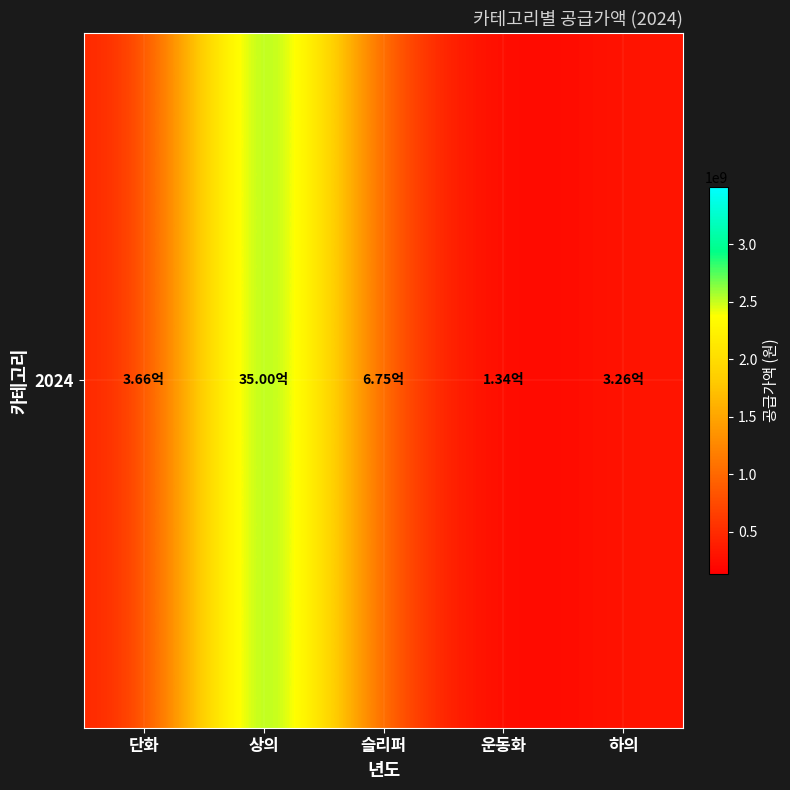

Reading left to right, transcribe all the data shown in this chart.

365680000	3499934000	675125000	134316000	326012000